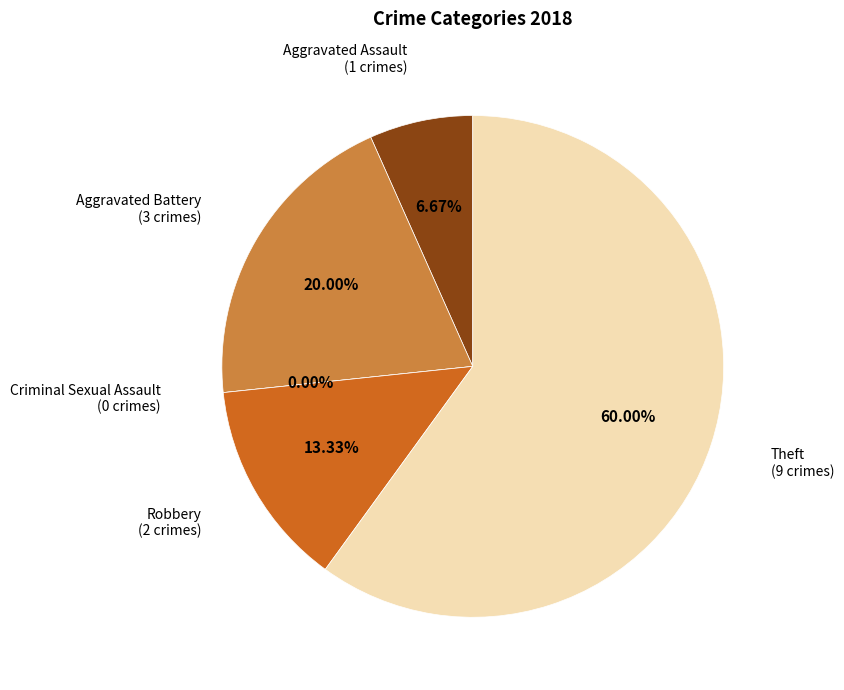

What is the largest slice in the pie chart?

Theft